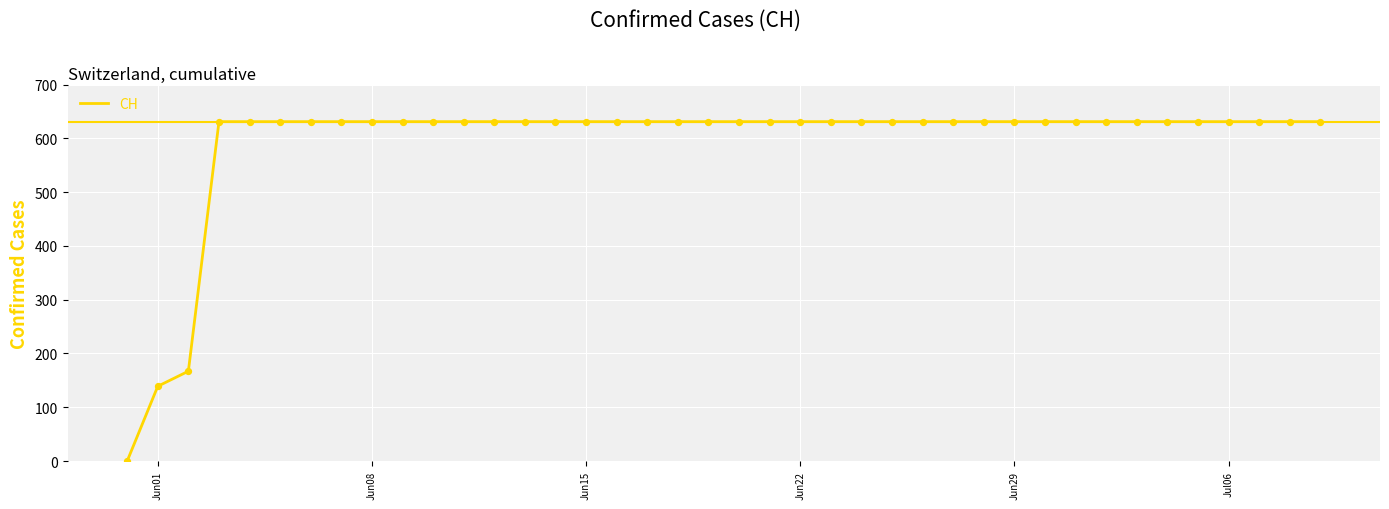

What is the maximum value shown in the chart?

631